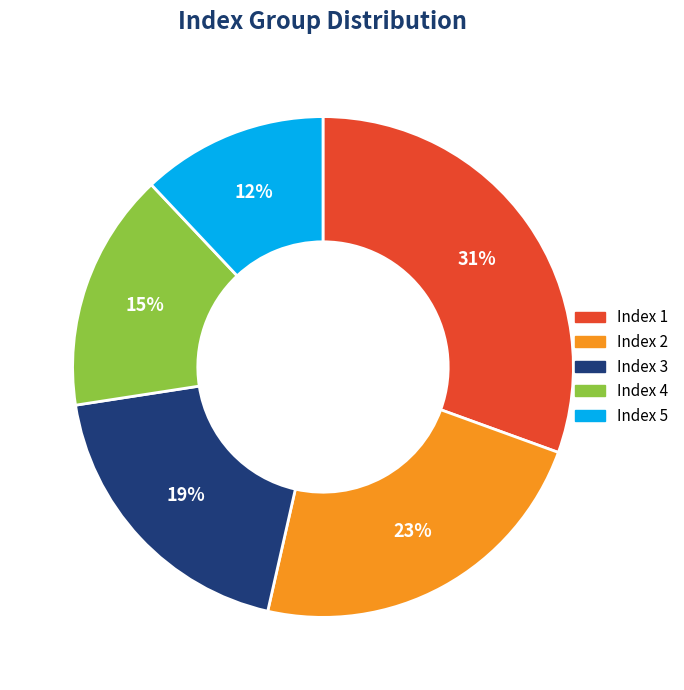

Does any single category account for the majority?

No